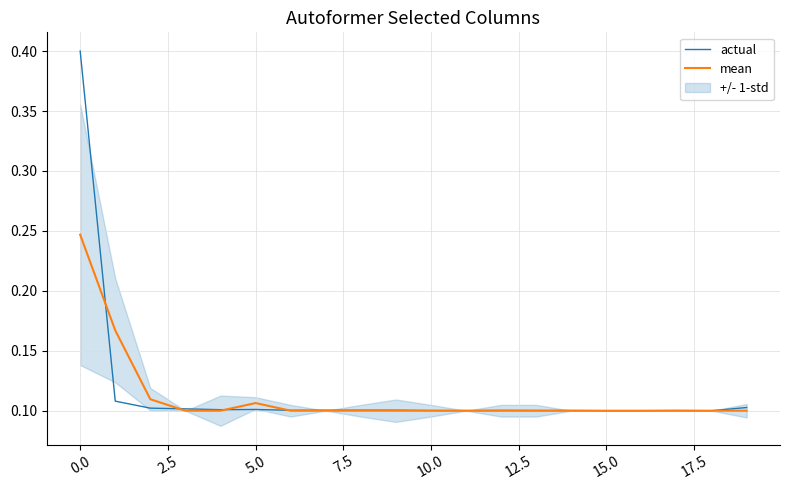

Is the value of actual at 10.0 greater than the value of mean at 11?

Yes